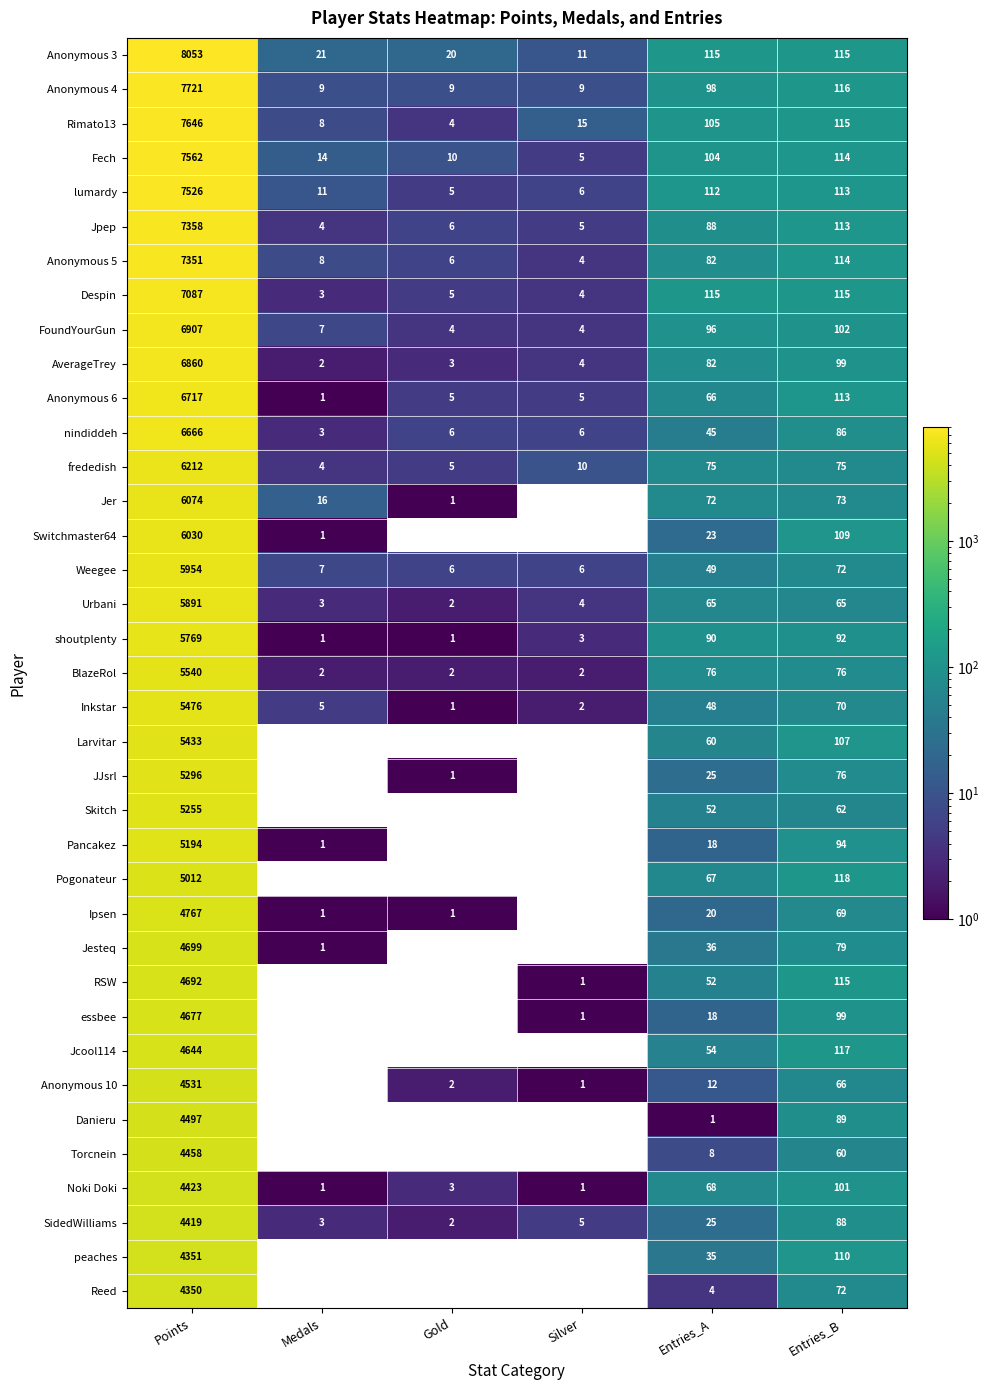

At which label is nindiddeh closest to 3334?

Entries_B